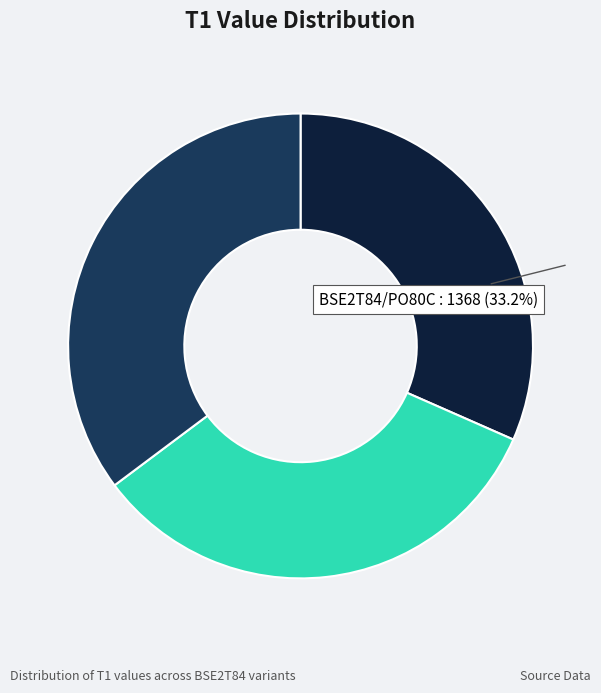

Rank the categories by value from lowest to highest.

BSE2T84/PO60C, BSE2T84/PO80C, BSE2T84/PO90C